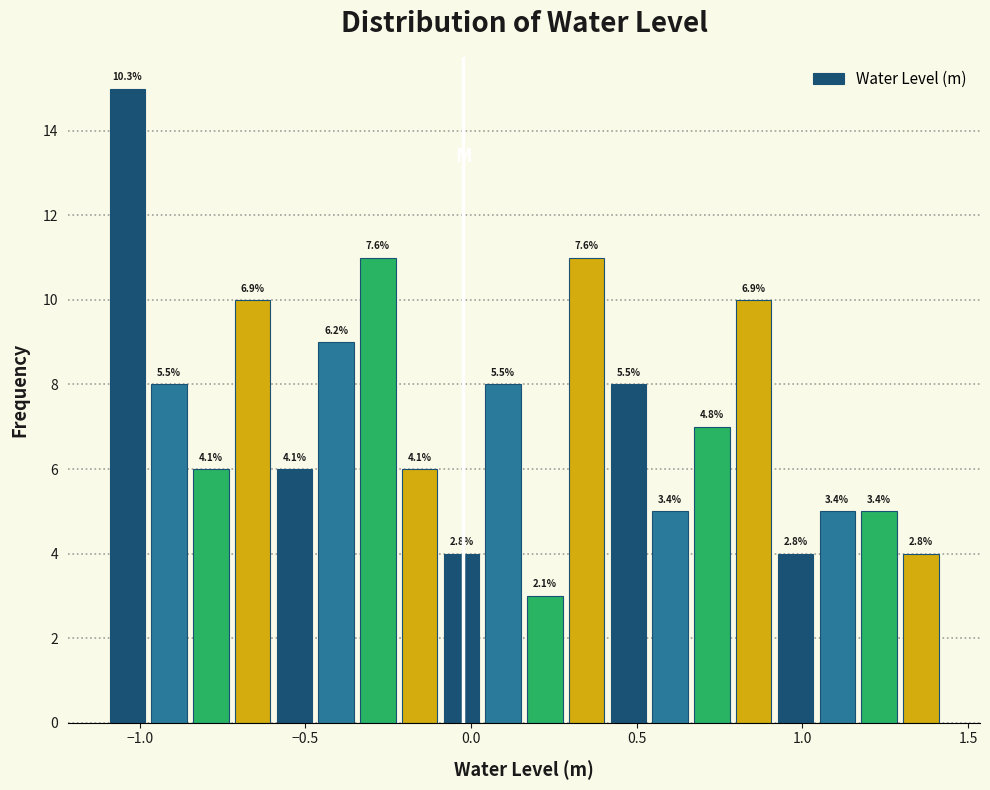

Around what value on the x-axis is the tallest bar? Give the approximate position of its centre, as read against the axis.

-1.05